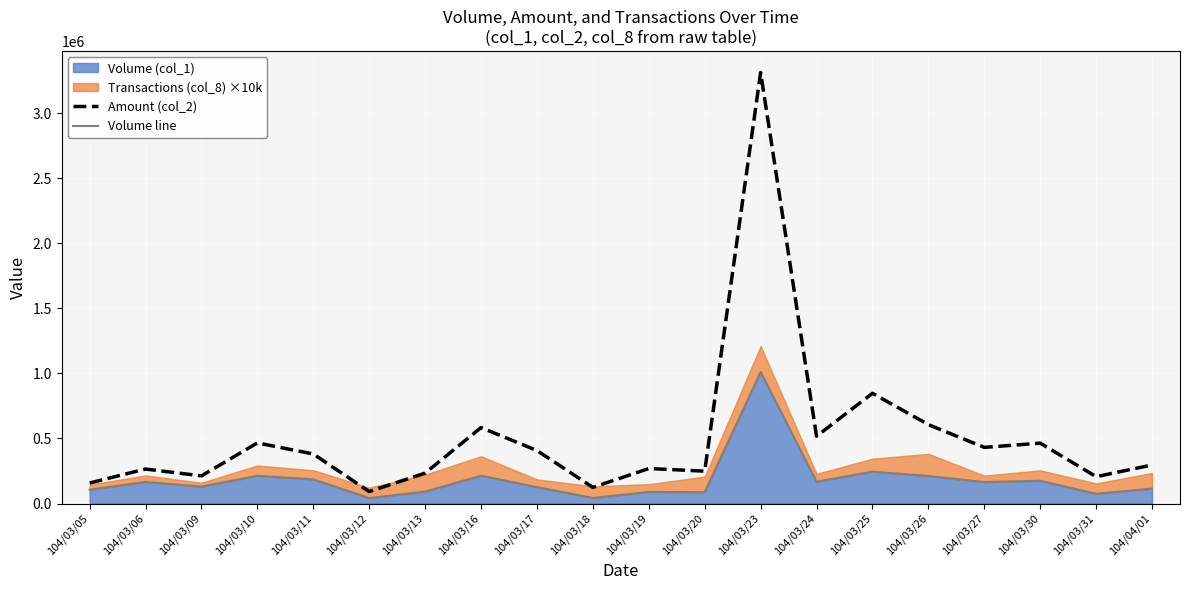

What value does the Amount (col_2) series have at 104/03/31, to the nearest 100?

206300